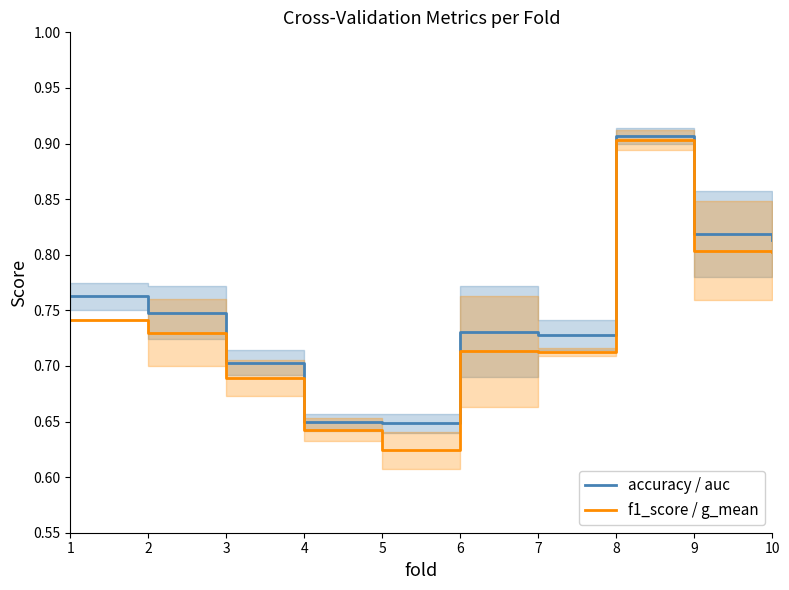

Count the number of categories in the chart.

10